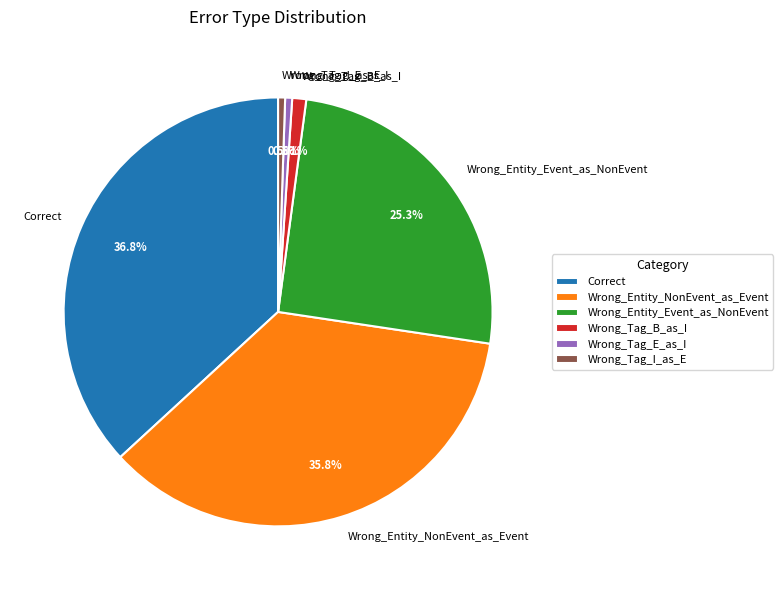

Do Wrong_Entity_Event_as_NonEvent and Wrong_Tag_I_as_E together represent more than half of the pie?

No